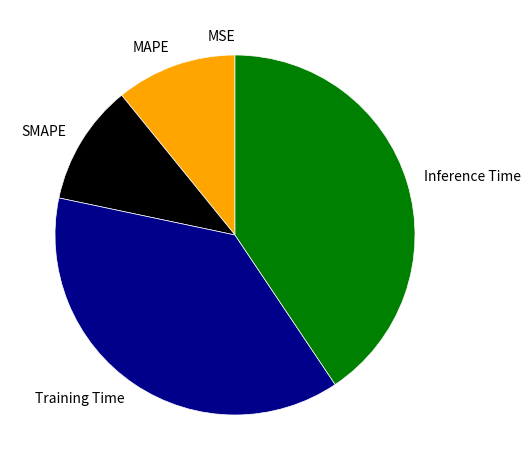

Is there any slice that represents more than half of the pie?

No